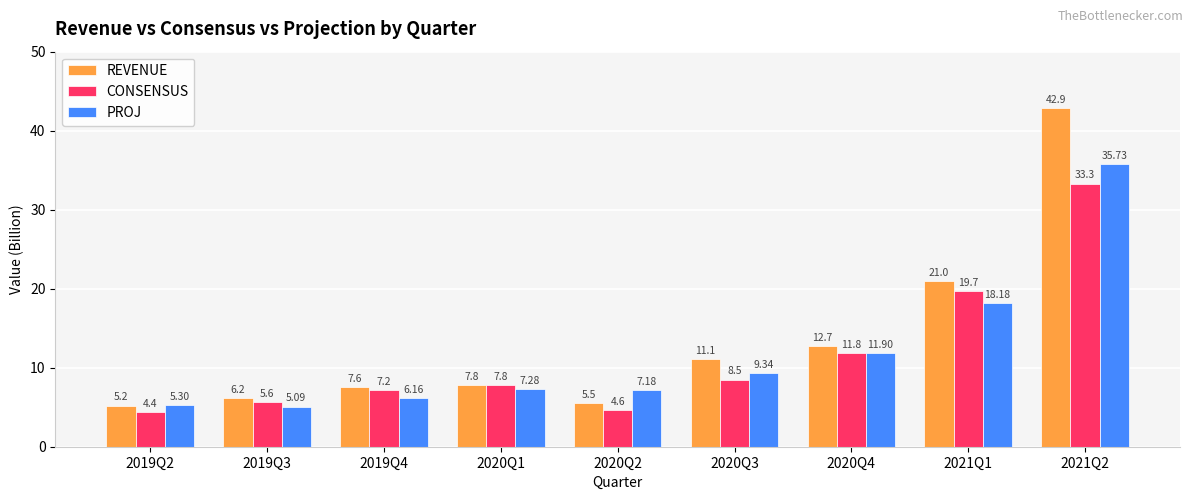

What are all the series names shown in the legend?

REVENUE, CONSENSUS, PROJ